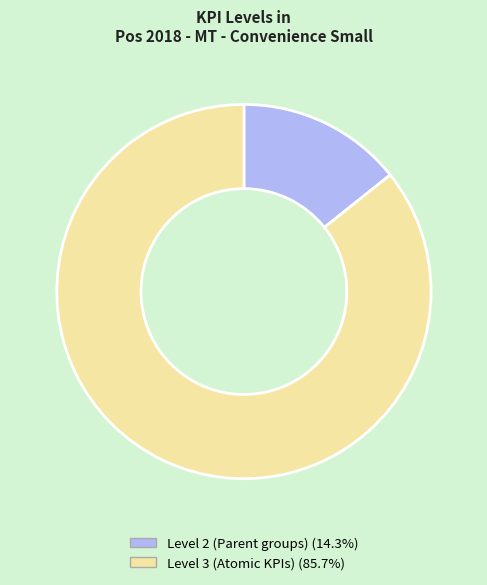

Count the number of slices in the pie.

2